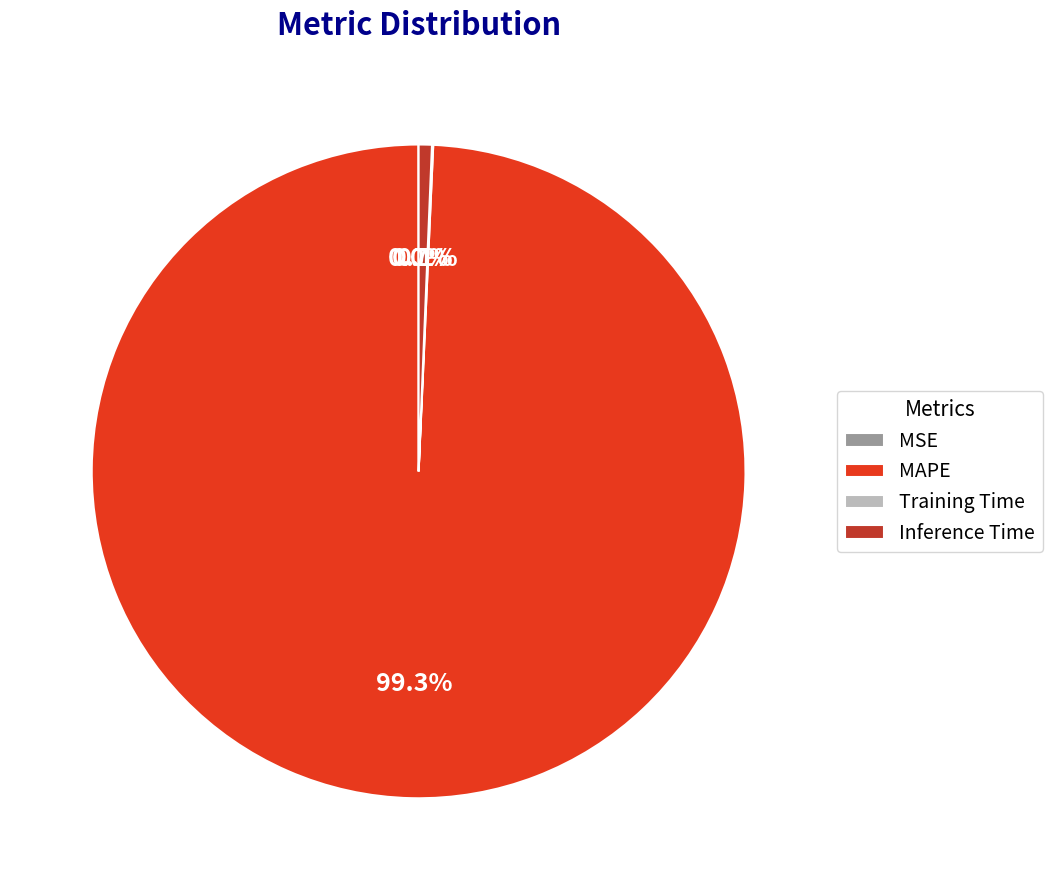

Is there any slice that represents more than half of the pie?

Yes